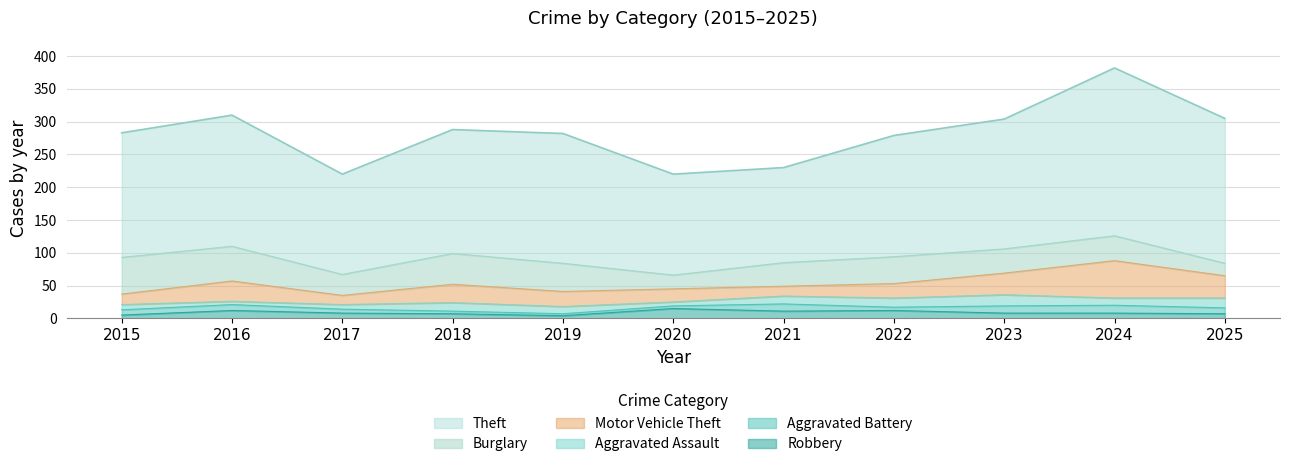

True or false: Motor Vehicle Theft has a value of 22 at 2022.

True